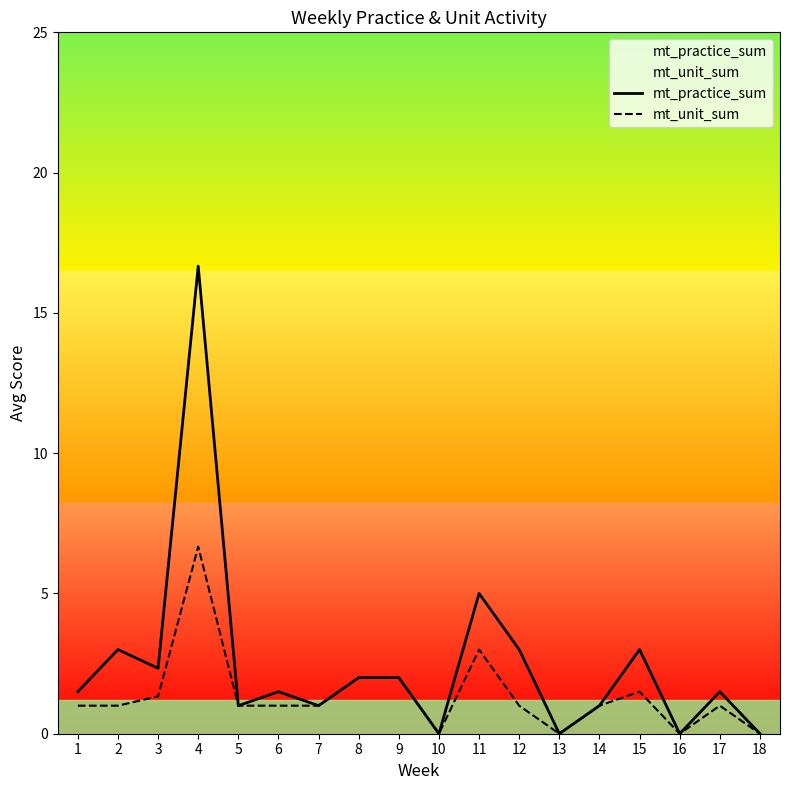

True or false: mt_practice_sum has a value of 4.7 at 2.

False